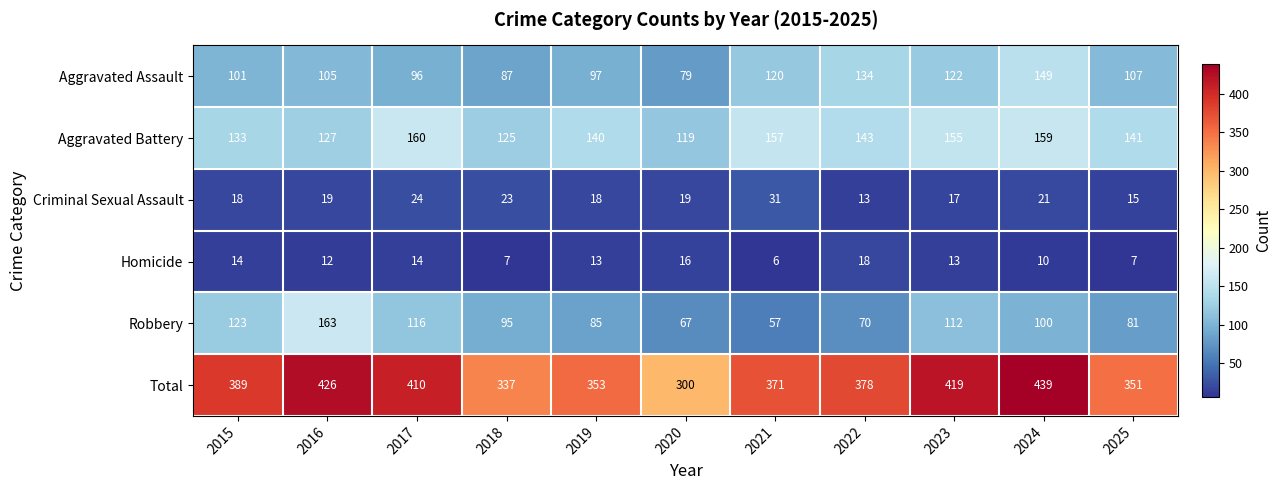

How many distinct data groups are displayed?

6